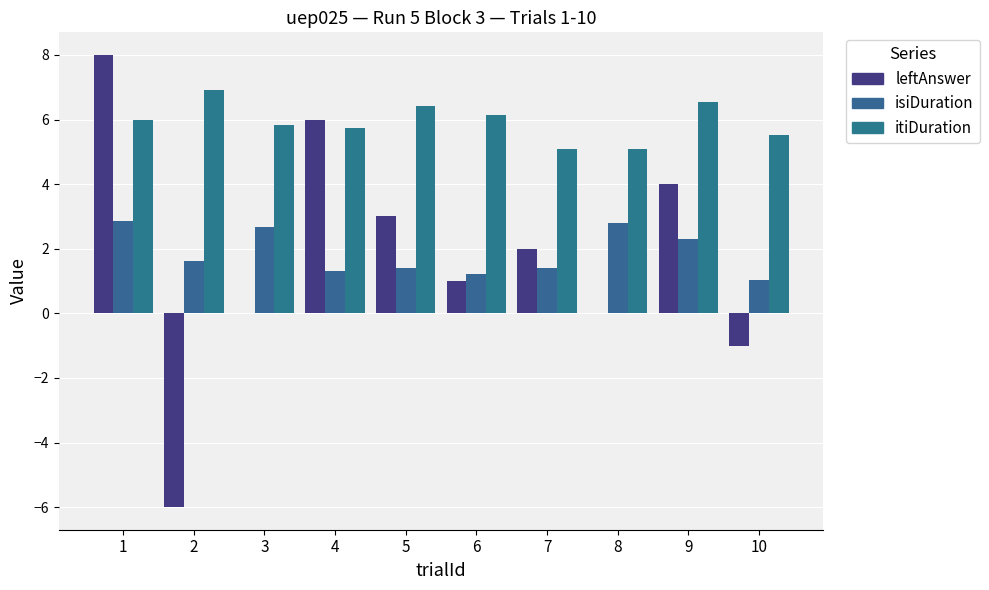

Reading right to left, what are all the values shown in this chart?

leftAnswer: 10=-1.0	9=4.0	8=0.0	7=2.0	6=1.0	5=3.0	4=6.0	3=0.0	2=-6.0	1=8.0
isiDuration: 10=1.0	9=2.3	8=2.8	7=1.4	6=1.2	5=1.4	4=1.3	3=2.7	2=1.6	1=2.8
itiDuration: 10=5.5	9=6.5	8=5.1	7=5.1	6=6.1	5=6.4	4=5.7	3=5.8	2=6.9	1=6.0